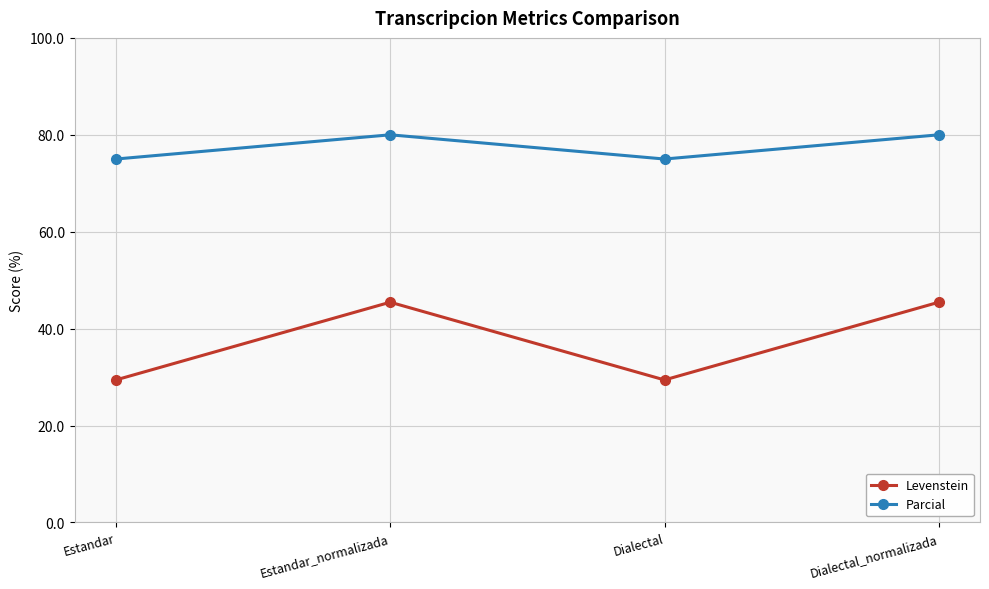

At Estandar, list the series in order from smallest to largest.

Levenstein, Parcial